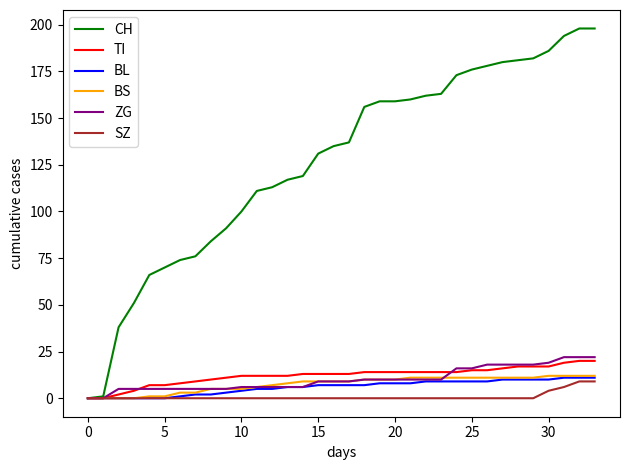

What is the greatest value displayed?

198